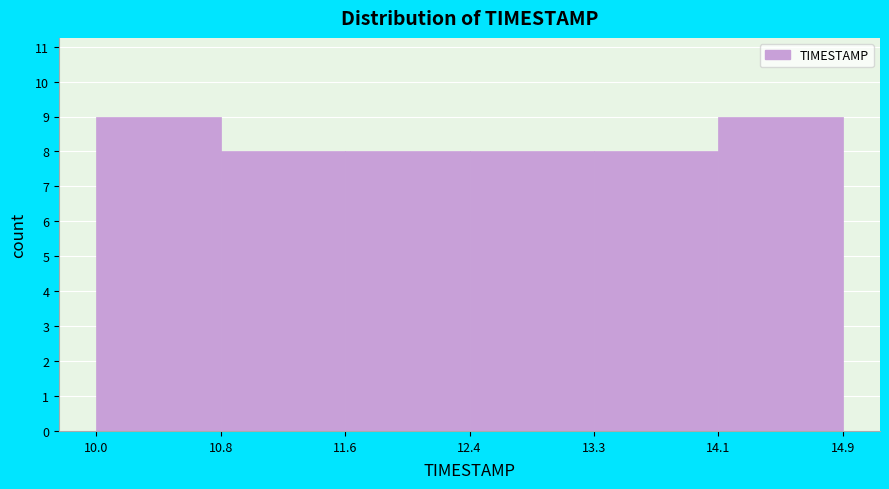

What is the height of the bar covering 14.1 to 14.9 on the x-axis? The values are not printed on the chart, so give them approximately, as read against the axis.

9